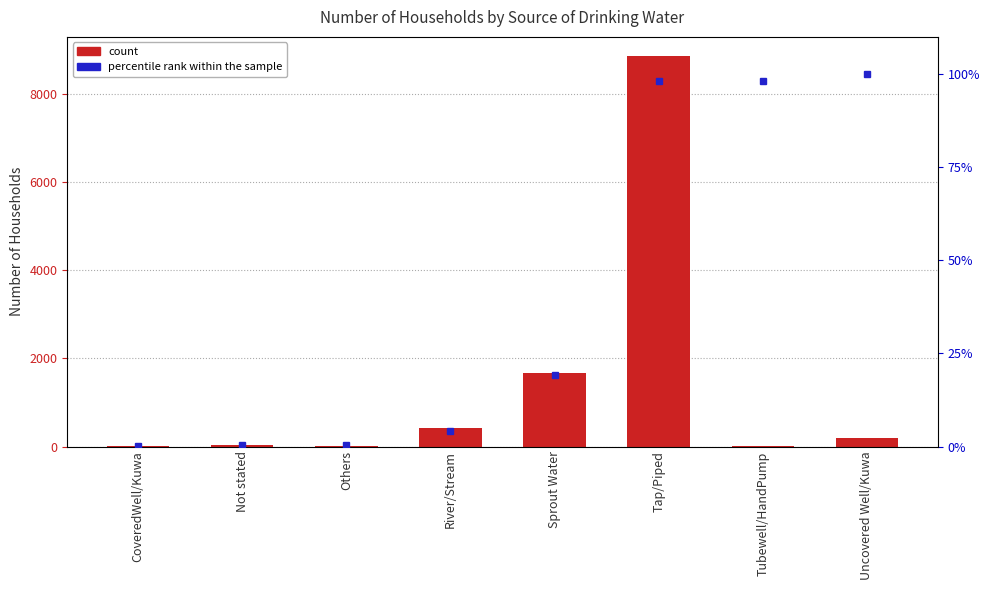

Approximately how many times larger is the value at Not stated compared to Others?

27.0